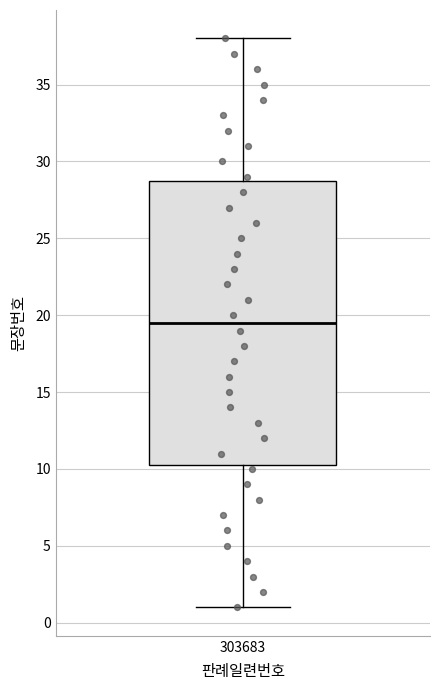

Transcribe this box plot: give where the median line is, the range the box spans, and where the two whiskers end, as read against the y-axis. The values are not printed on the chart, so give them approximately, as read against the axis.

median 19.5, box 10.5 to 29.0, whiskers 1.0 to 38.0